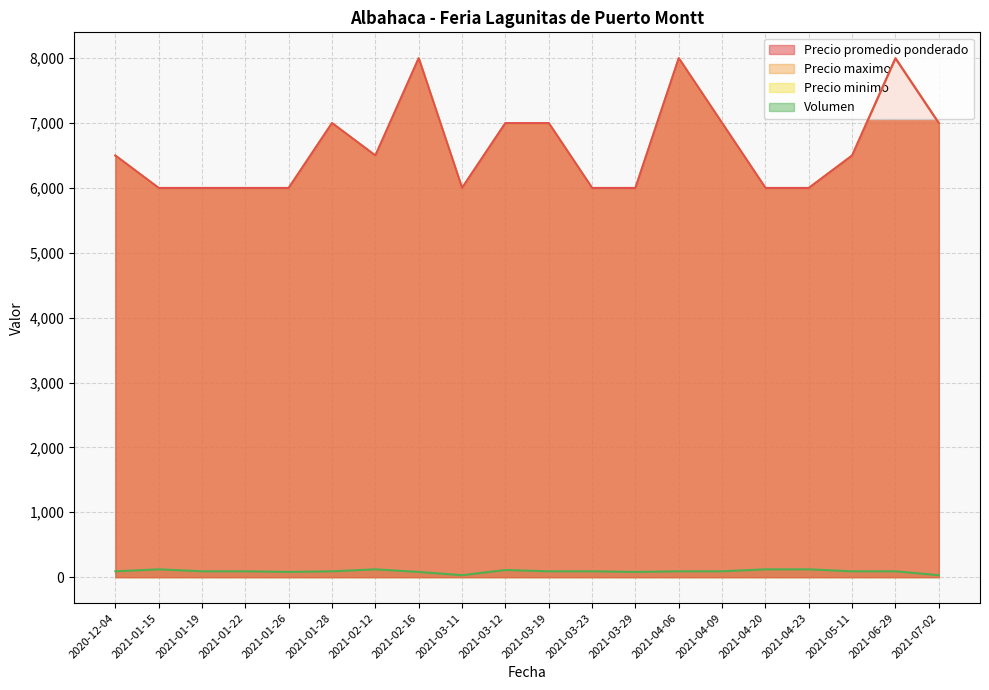

Is it true that Volumen equals 90 at 2021-03-19?

True